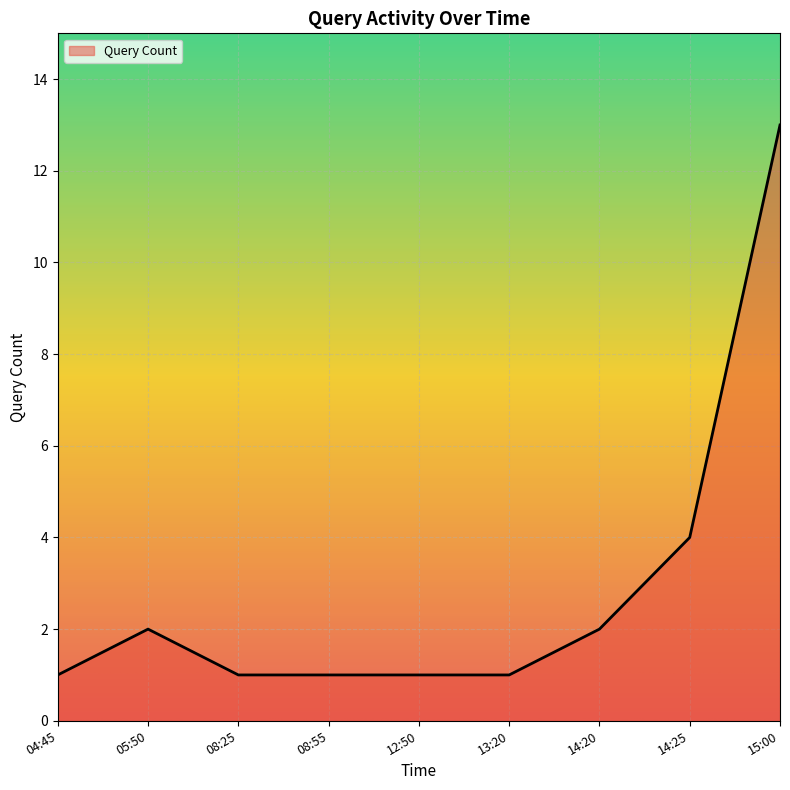

Is it true that the value at 14:25 is 4?

True